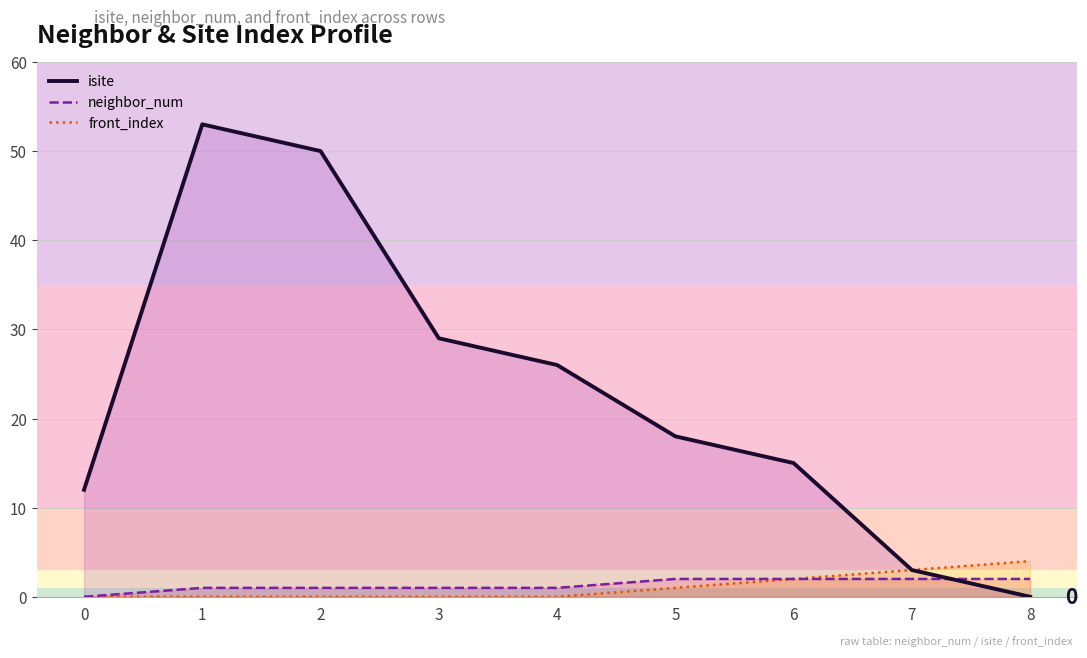

Read the isite value at 3, to the nearest 10.

30